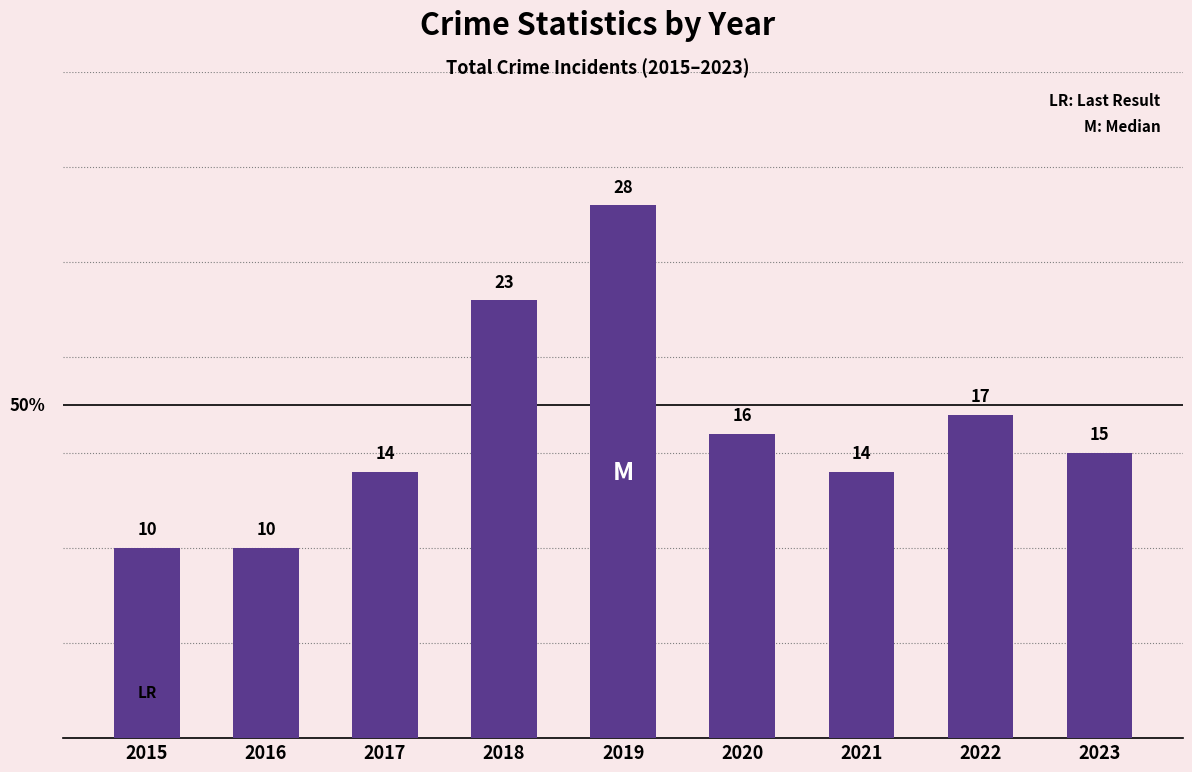

Reading left to right, list all the values displayed in this chart.

2015=10	2016=10	2017=14	2018=23	2019=28	2020=16	2021=14	2022=17	2023=15